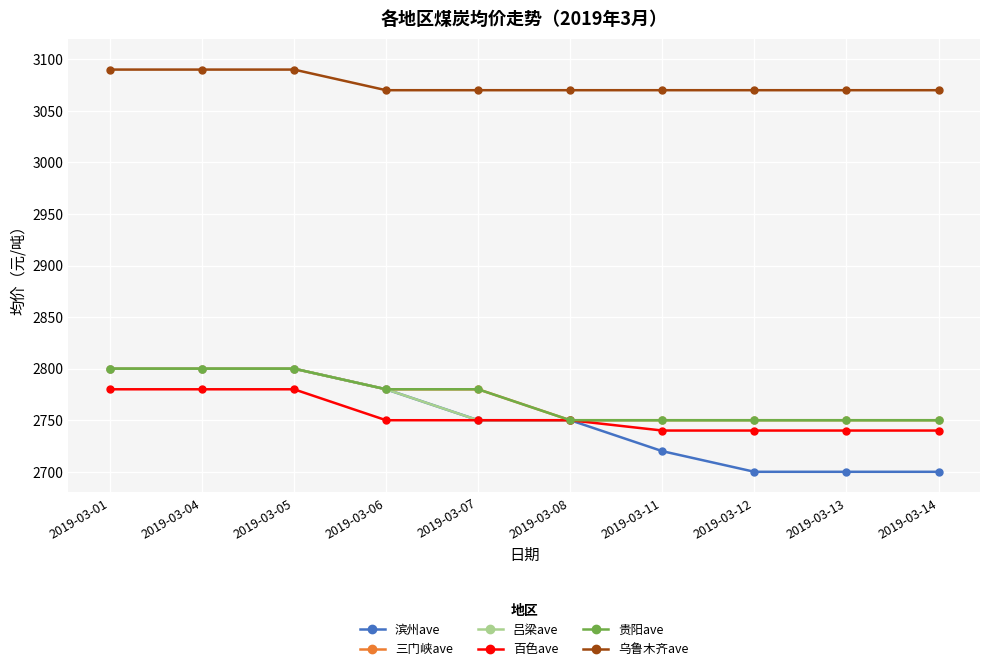

The value of 吕梁ave at 2019-03-04 is 4060. True or false?

False